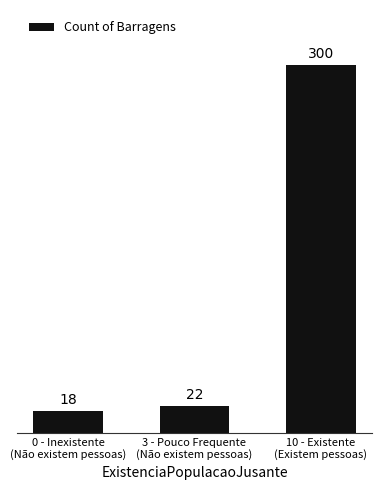

Which has a higher value, 3 - Pouco Frequente
(Não existem pessoas) or 0 - Inexistente
(Não existem pessoas)?

3 - Pouco Frequente
(Não existem pessoas)